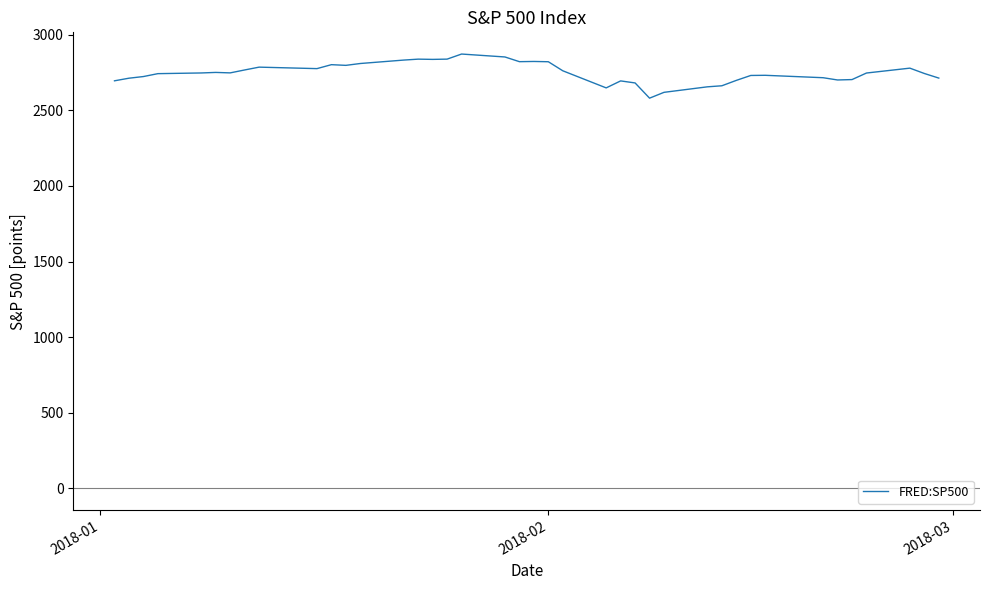

What is the difference between the maximum and minimum values?

291.9